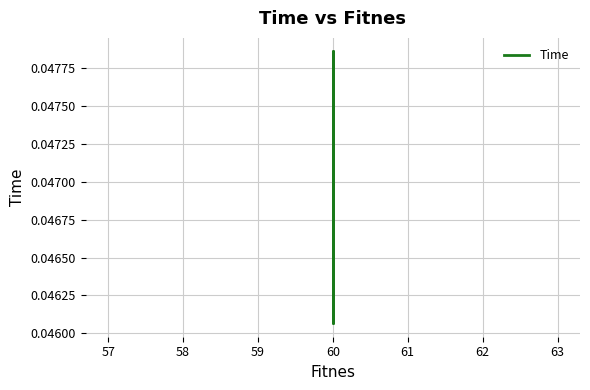

How many points are higher than both their immediate neighbors (excluding endpoints)?

2